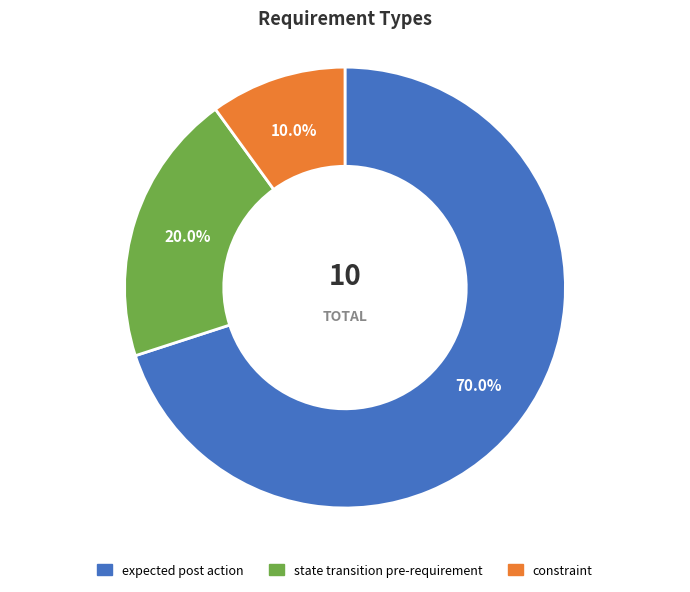

Between state transition pre-requirement and constraint, which is larger?

state transition pre-requirement